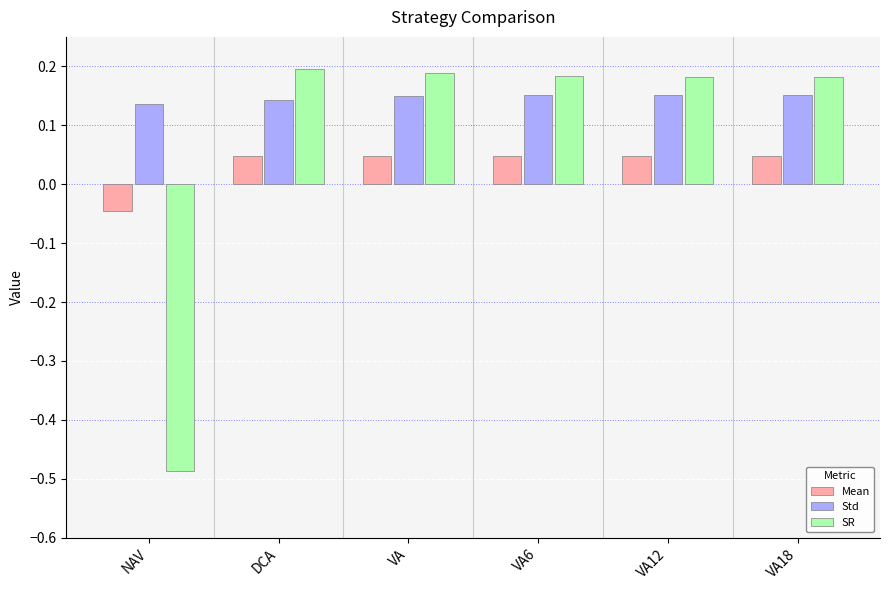

What is the difference between the maximum and minimum values in the SR series?

0.7